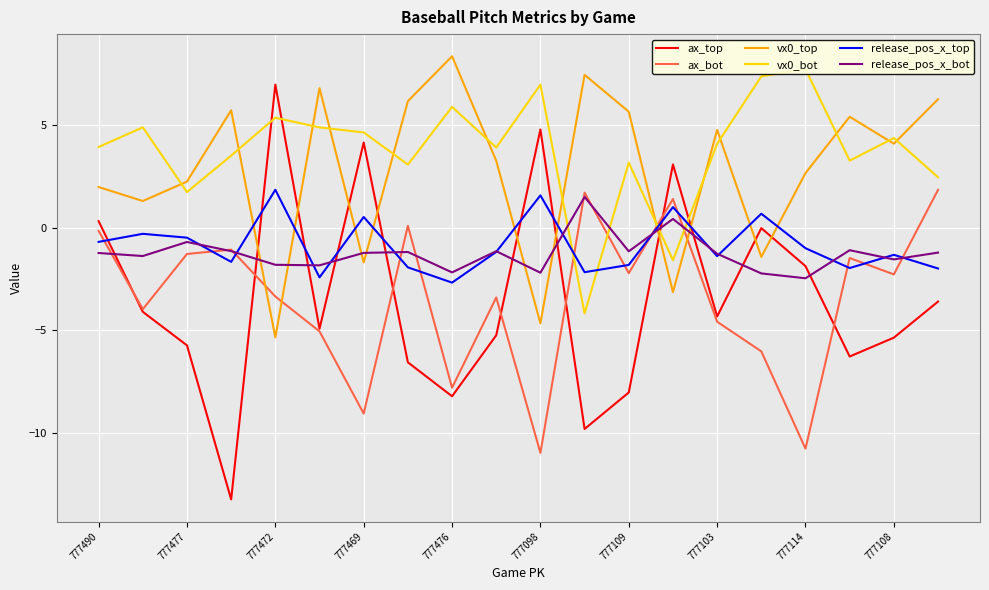

The ax_top series shows -5.7 at 777477. True or false?

True